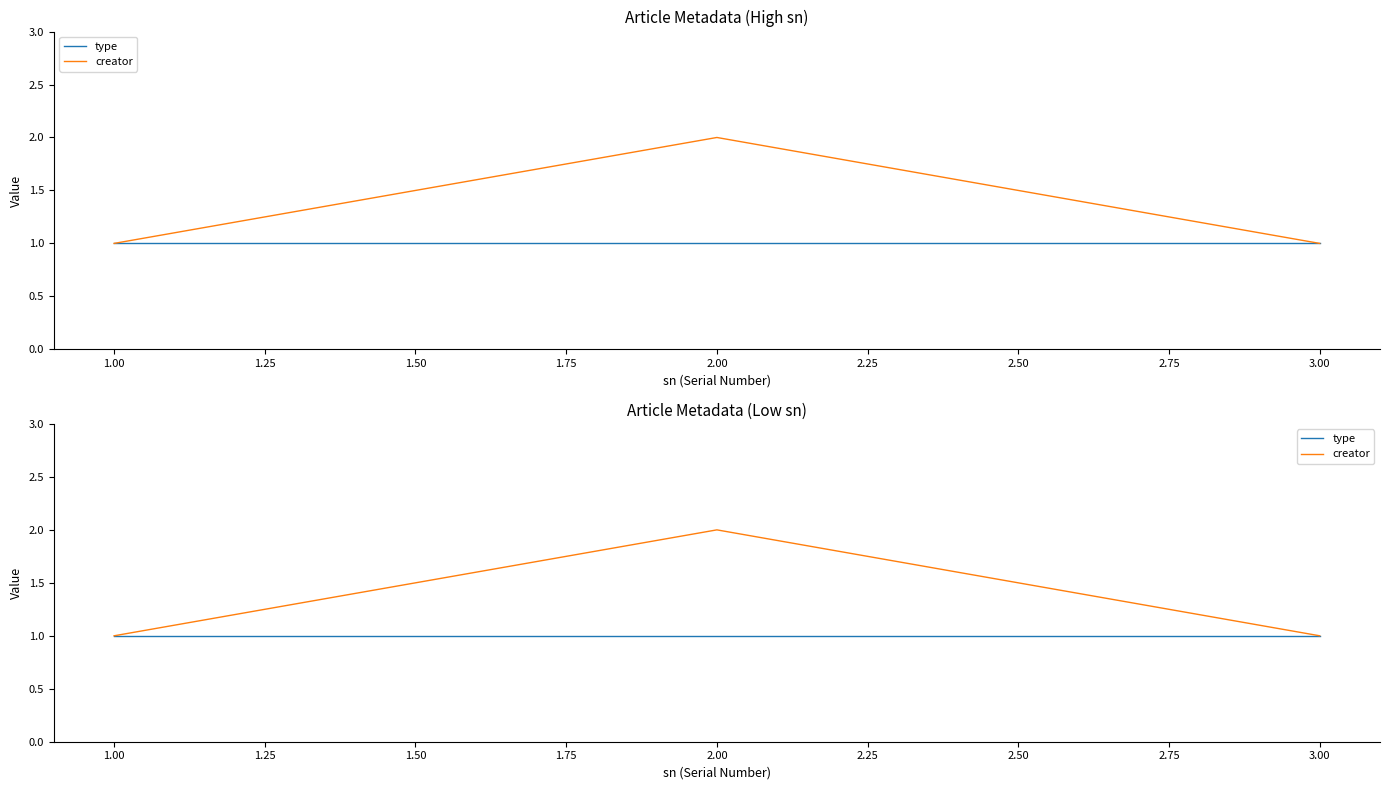

What are all the series names shown in the legend?

type, creator